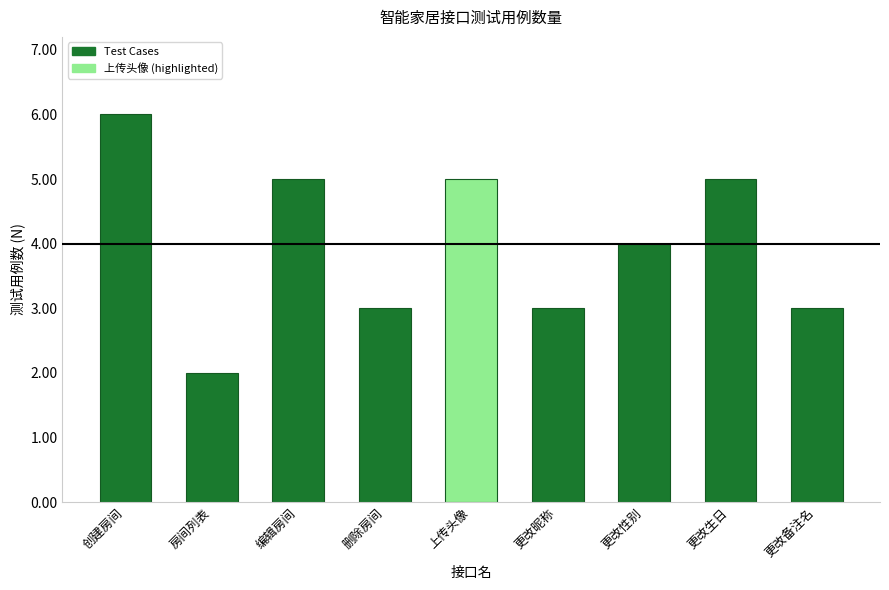

Which has a higher value, 上传头像 or 房间列表?

上传头像